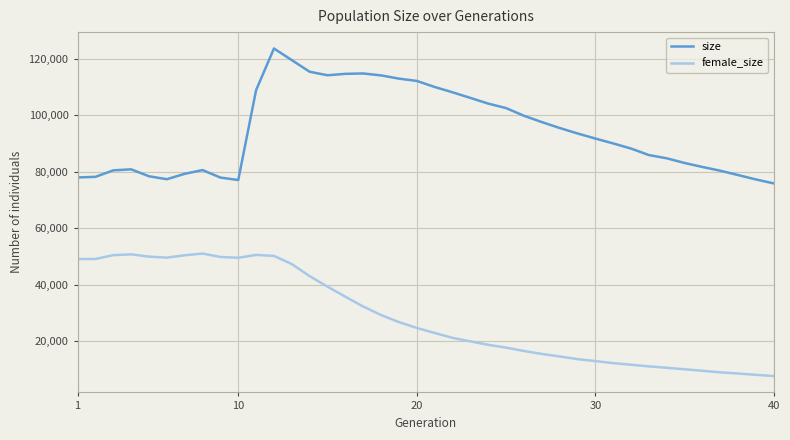

What is the minimum value for female_size?

7620